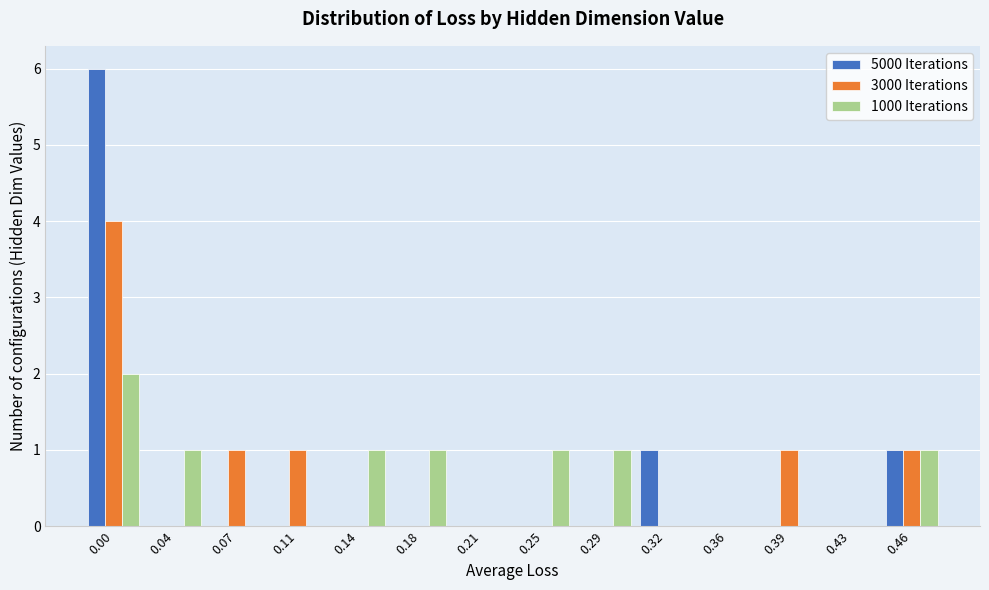

Between 0.29 and 0.43, which series saw the biggest shift?

1000 Iterations